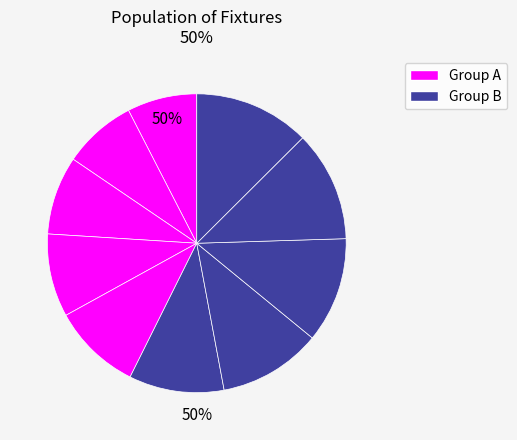

Is there any slice that represents more than half of the pie?

No